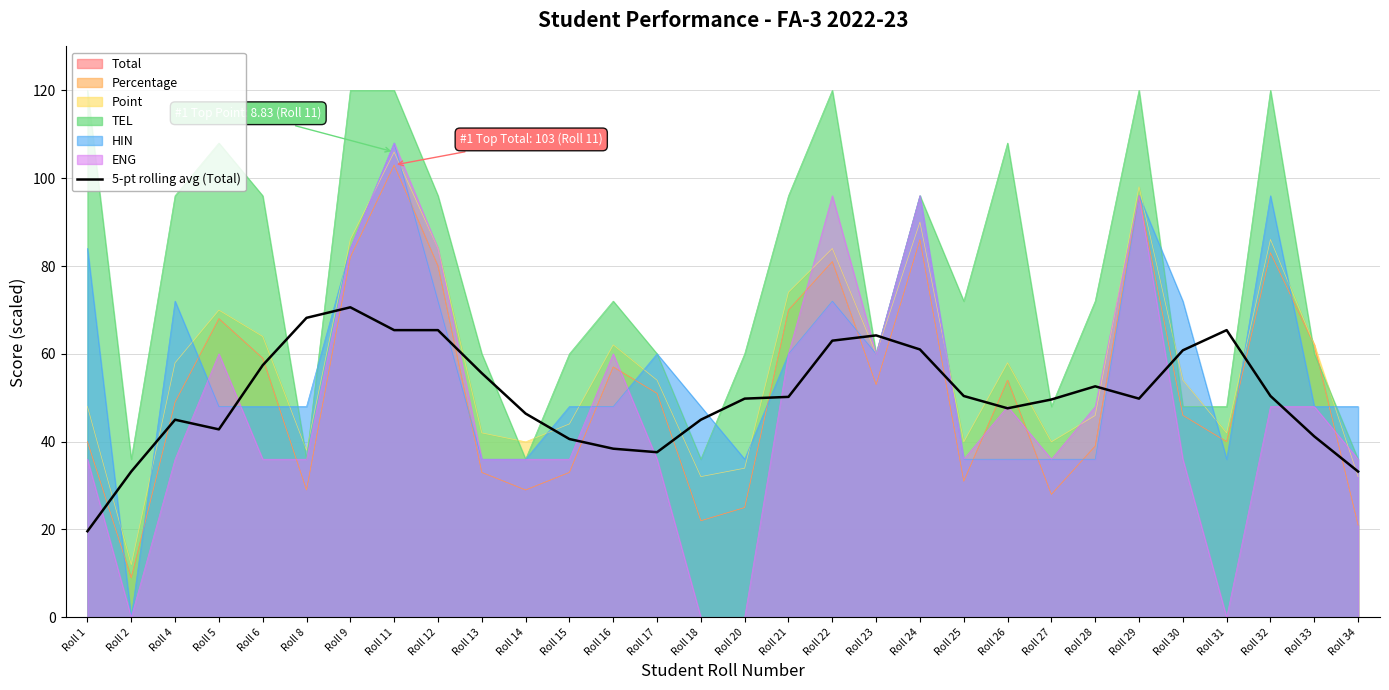

What is the difference between the highest and lowest values at Roll 23?

11.2